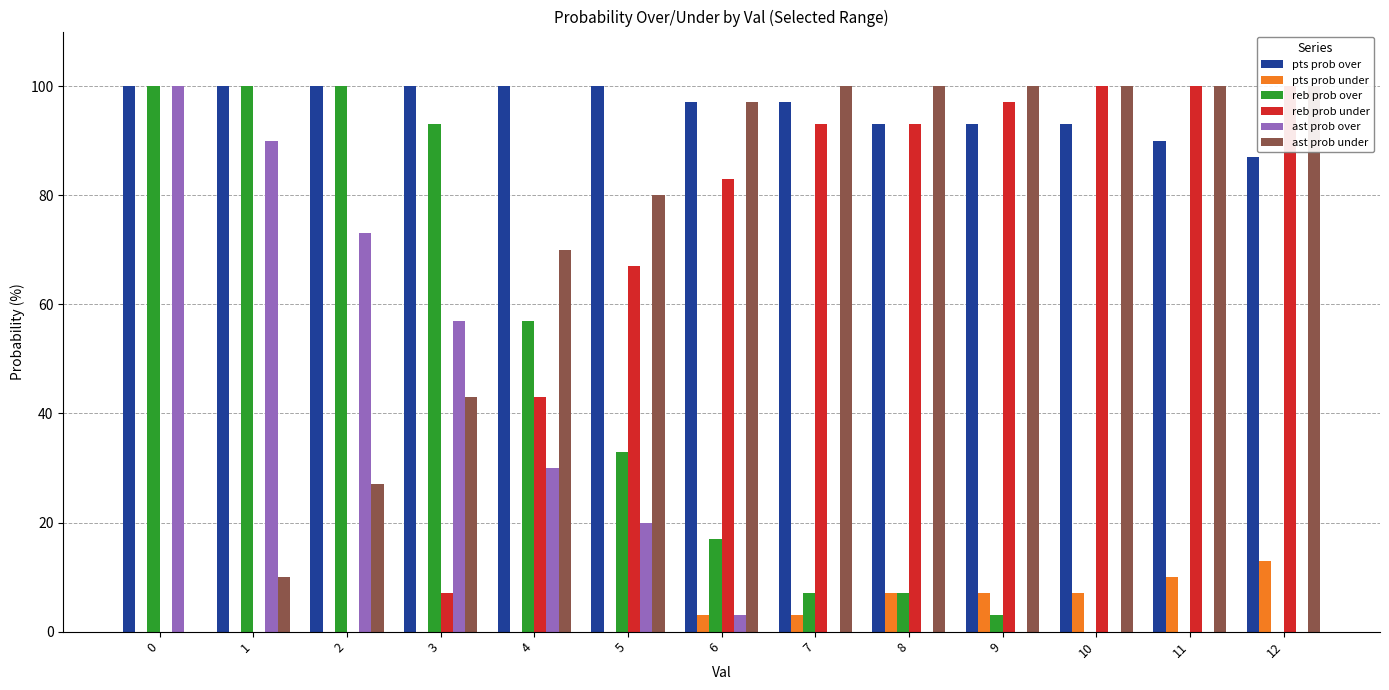

The value of ast prob over at 6 is 3. True or false?

True